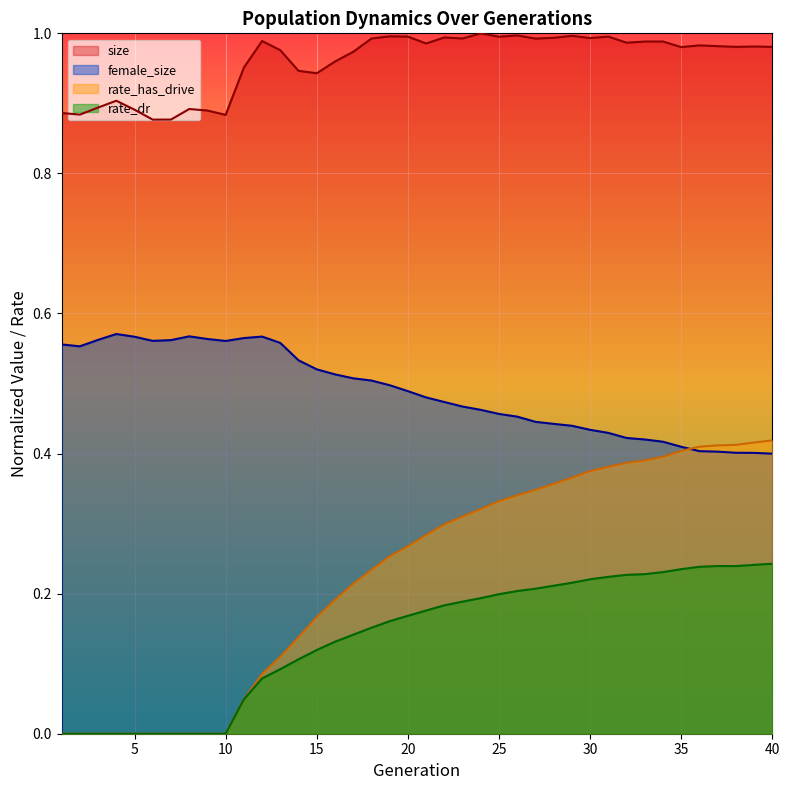

True or false: rate_has_drive and size cross at least once.

False